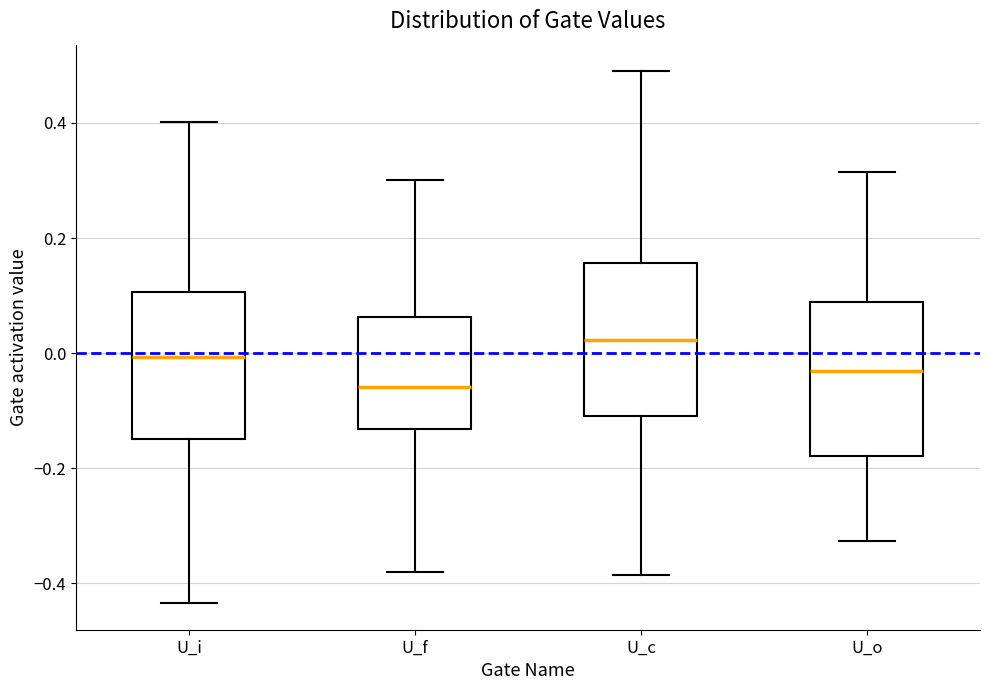

Where is the upper edge of the box for U_o on the y-axis? The values are not printed on the chart, so give them approximately, as read against the axis.

0.08